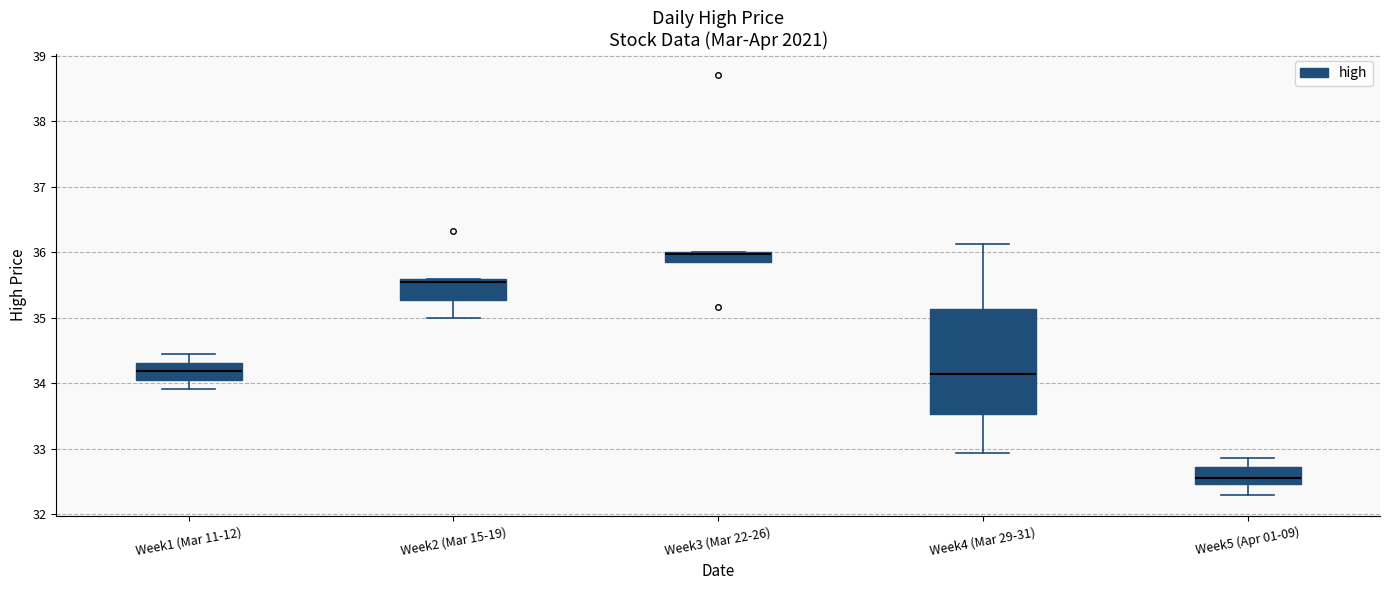

Where is the upper edge of the box for Week3 (Mar 22-26) on the y-axis? The values are not printed on the chart, so give them approximately, as read against the axis.

36.0